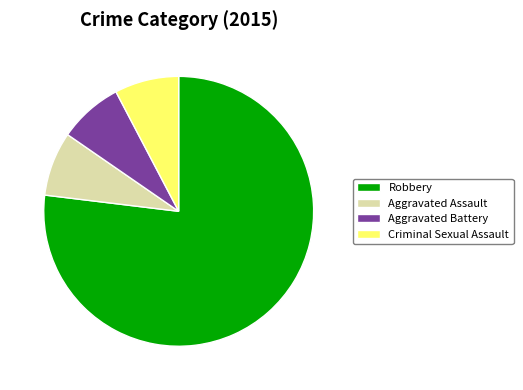

How many segments does this pie chart have?

4